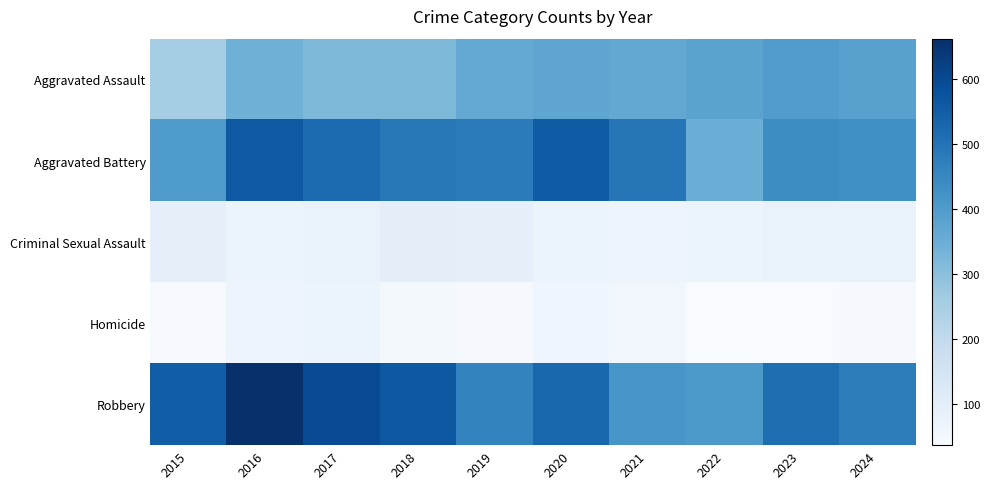

Which series has the largest total across all categories?

Robbery